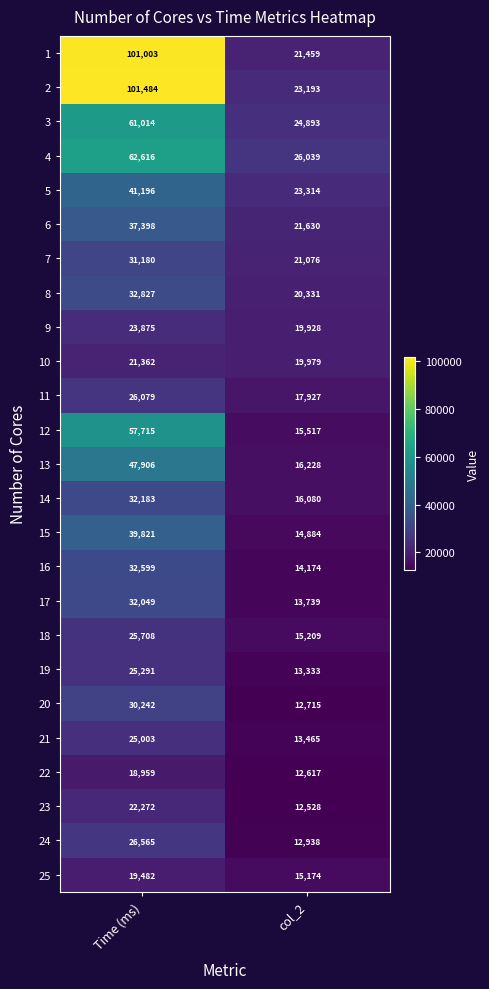

What value does the 18 series have at col_2, to the nearest 100?

15200